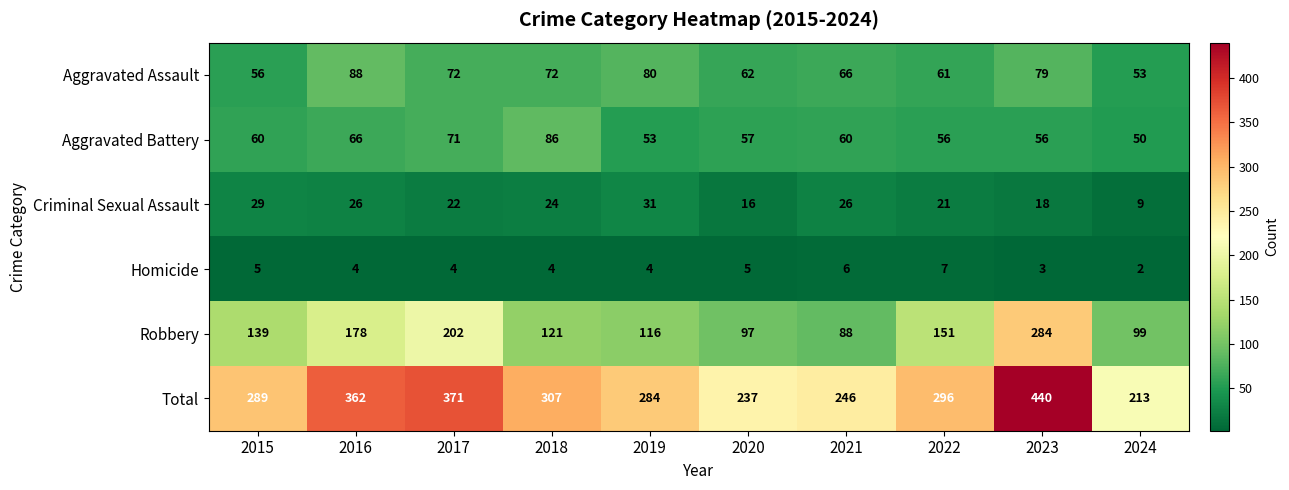

Count the number of data series in this chart.

6